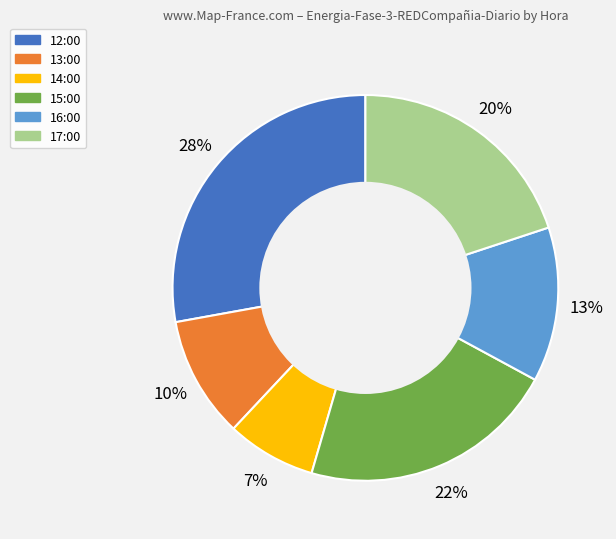

Rank the categories by value from highest to lowest.

12:00, 15:00, 17:00, 16:00, 13:00, 14:00